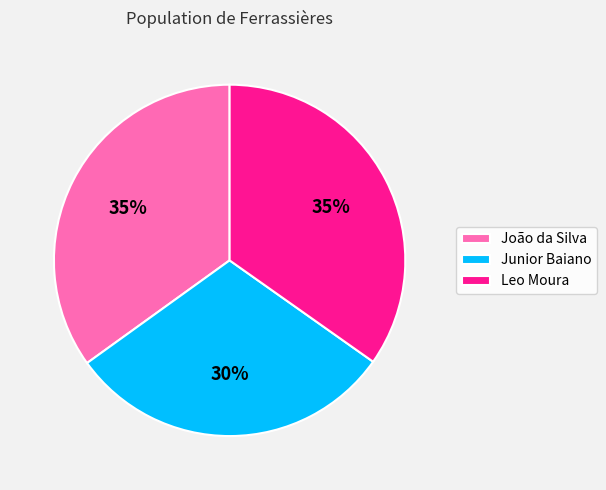

To the nearest percent, what portion does Junior Baiano represent?

30%